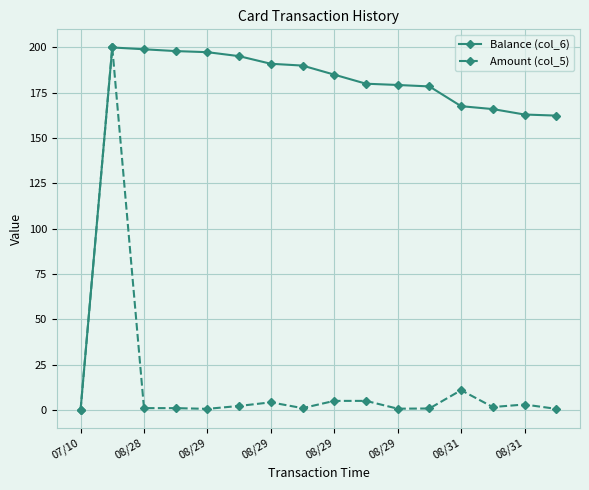

How many values in Balance (col_6) are above zero?

15